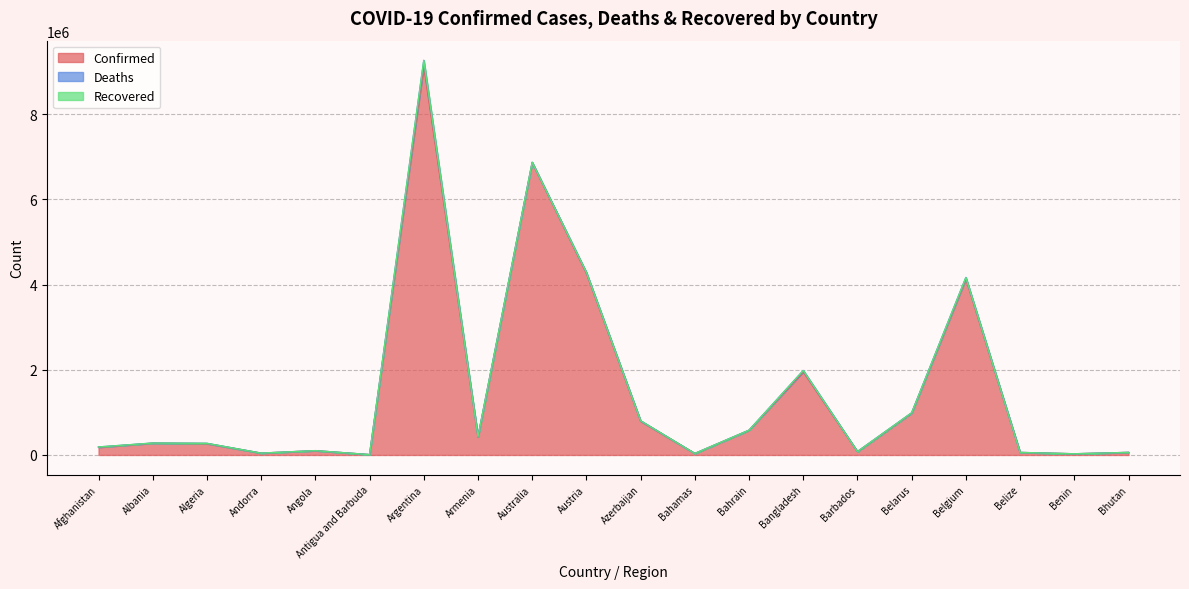

How many interior local peaks does the Confirmed series have?

6